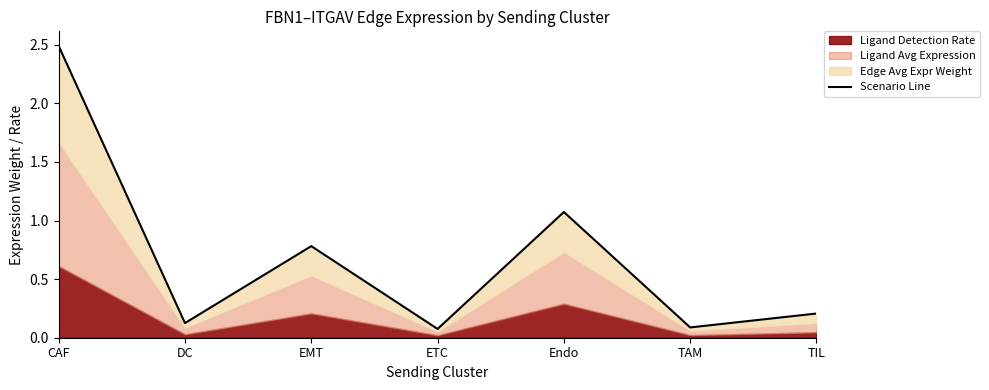

How many data points does each series have?

7